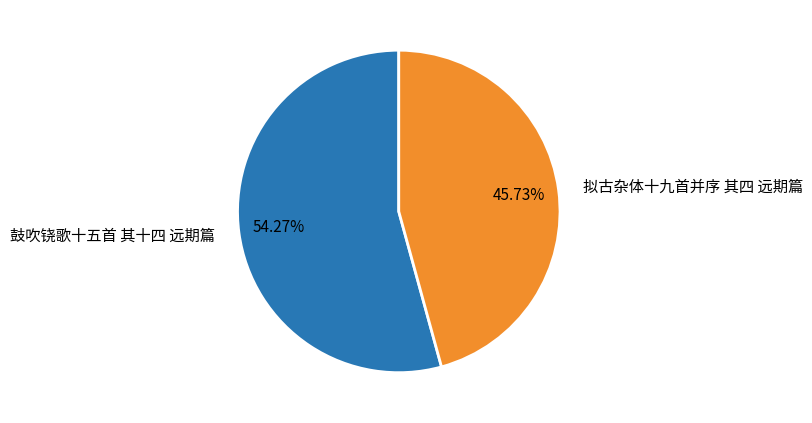

To the nearest percent, what is the average slice percentage?

50%